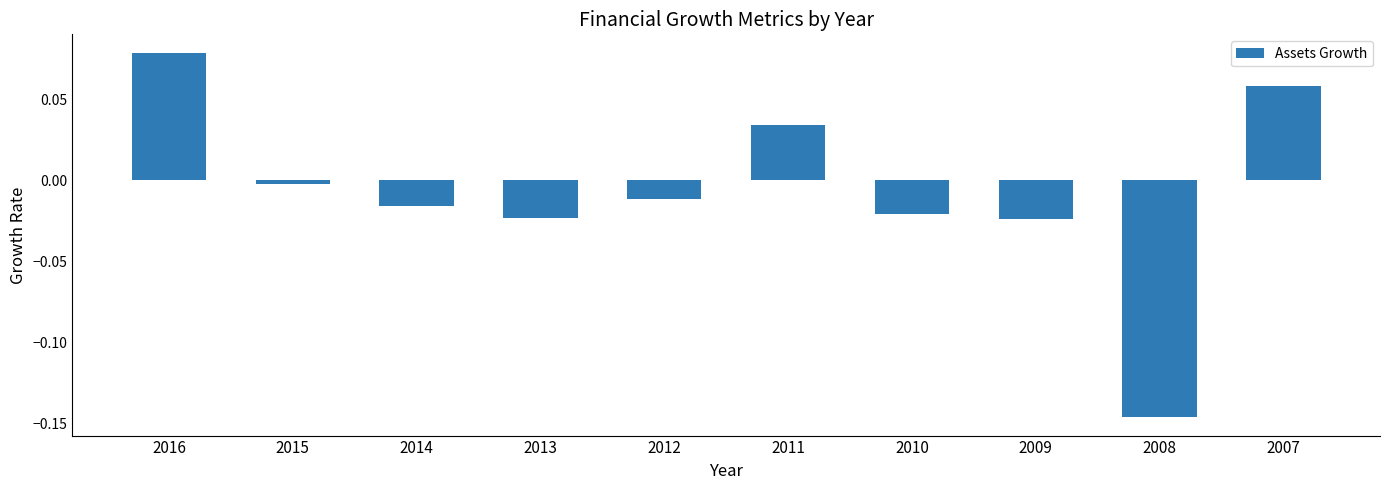

Between 2011 and 2012, which is larger?

2011